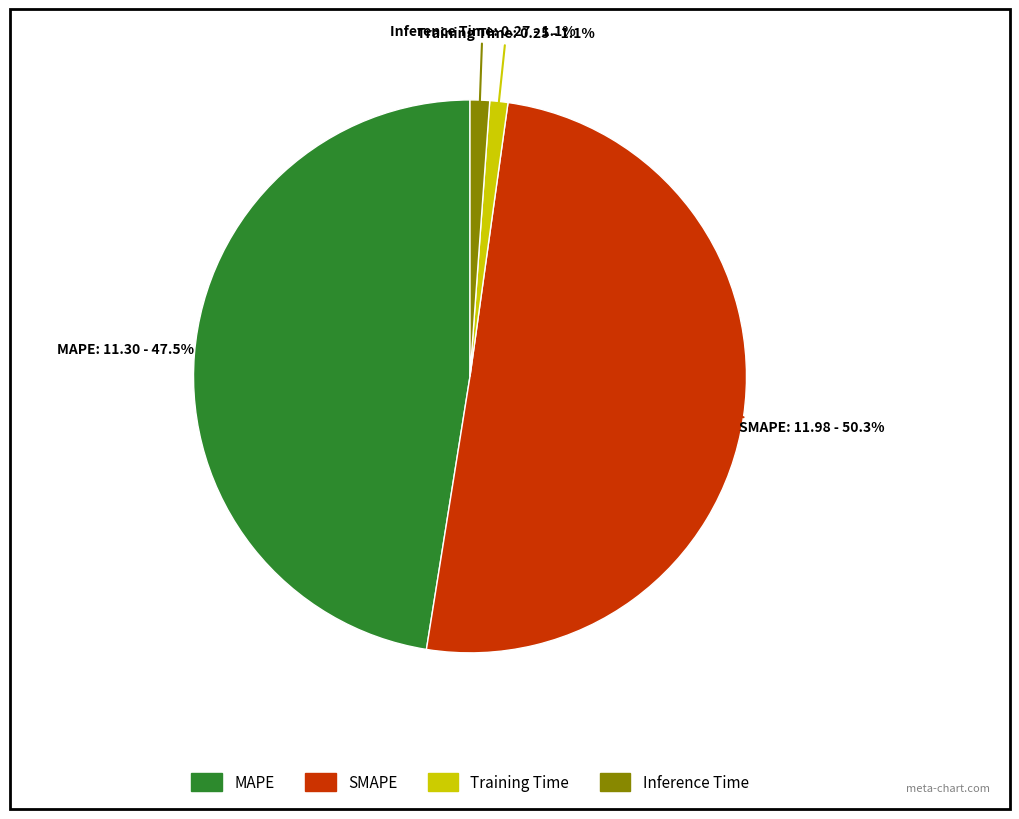

To the nearest percent, what is the average slice percentage?

25%